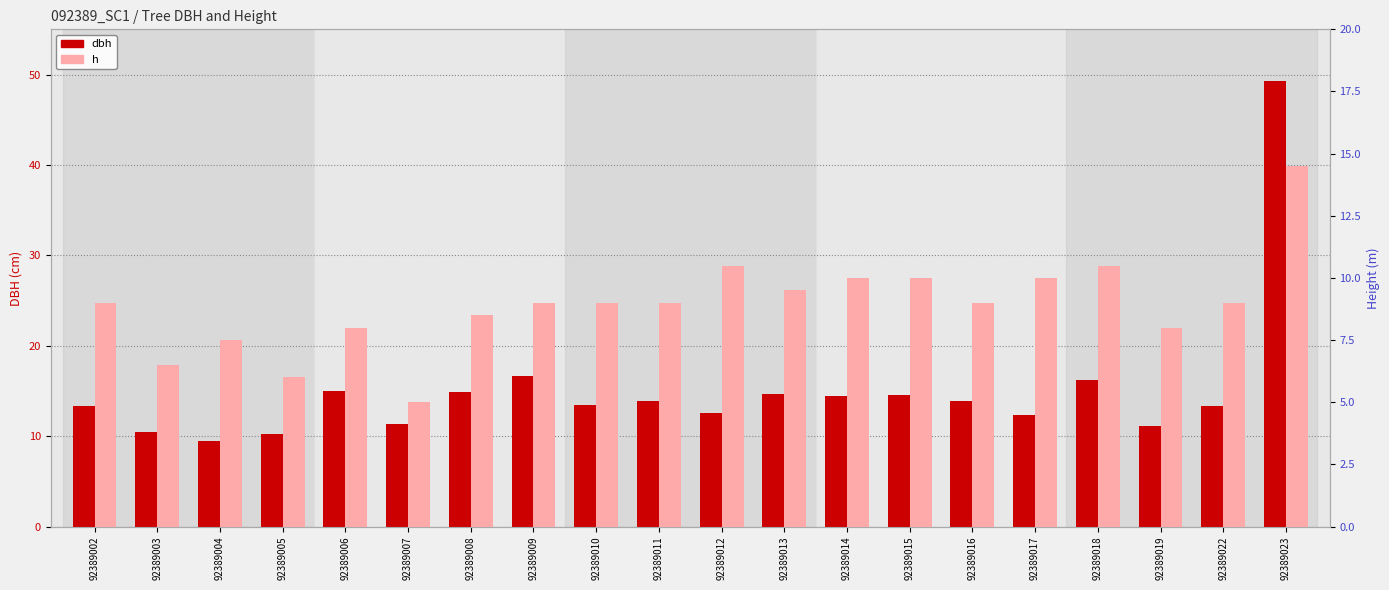

How many bars are there in each group?

2